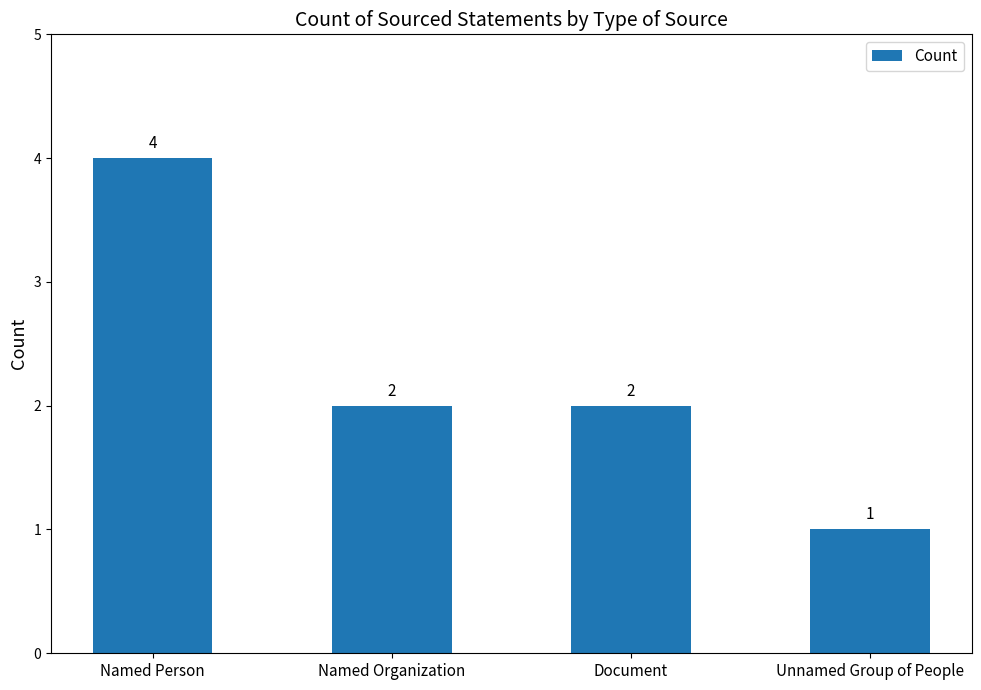

What position from the right is Named Person?

4